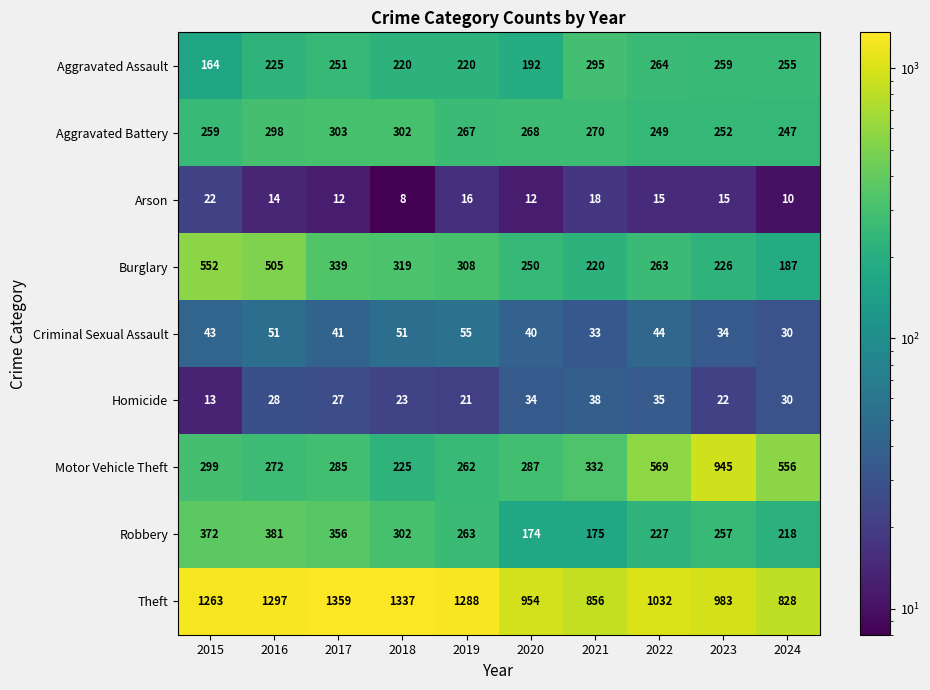

Rank the series at 2022 from highest to lowest value.

Theft, Motor Vehicle Theft, Aggravated Assault, Burglary, Aggravated Battery, Robbery, Criminal Sexual Assault, Homicide, Arson